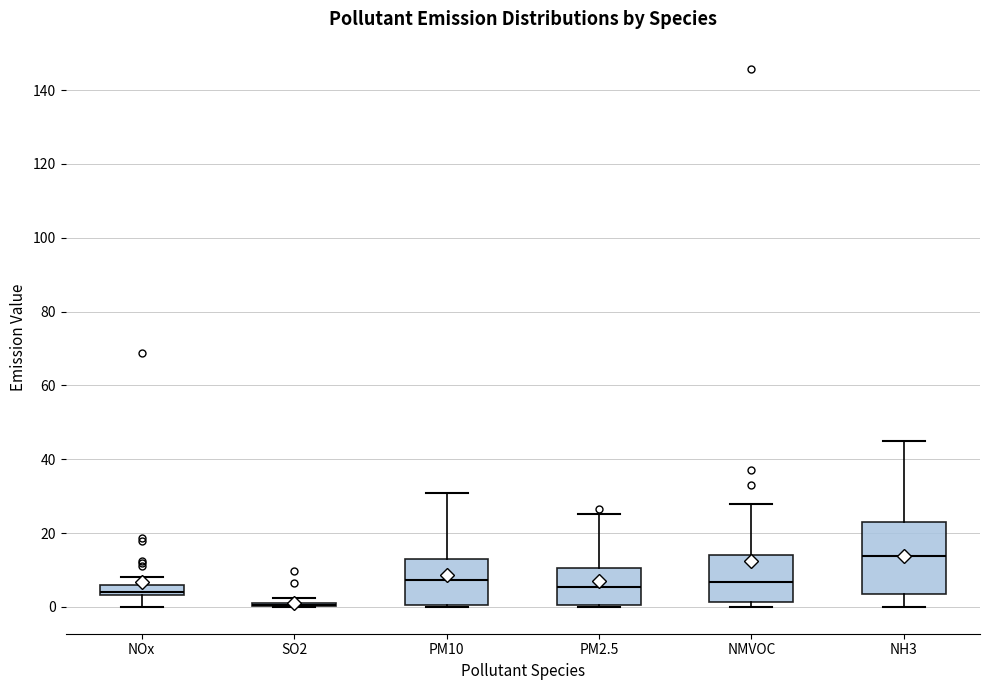

Where does the median line of the box for PM2.5 sit on the y-axis? The values are not printed on the chart, so give them approximately, as read against the axis.

6